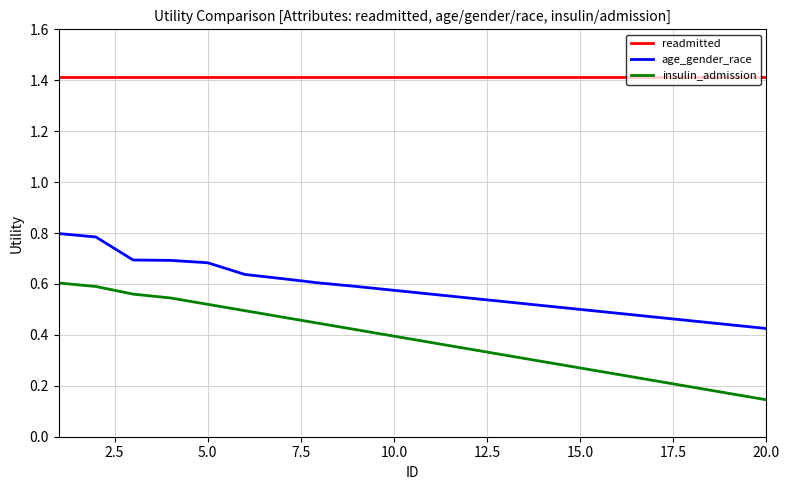

Rank the series by their maximum value, from lowest to highest.

insulin_admission, age_gender_race, readmitted